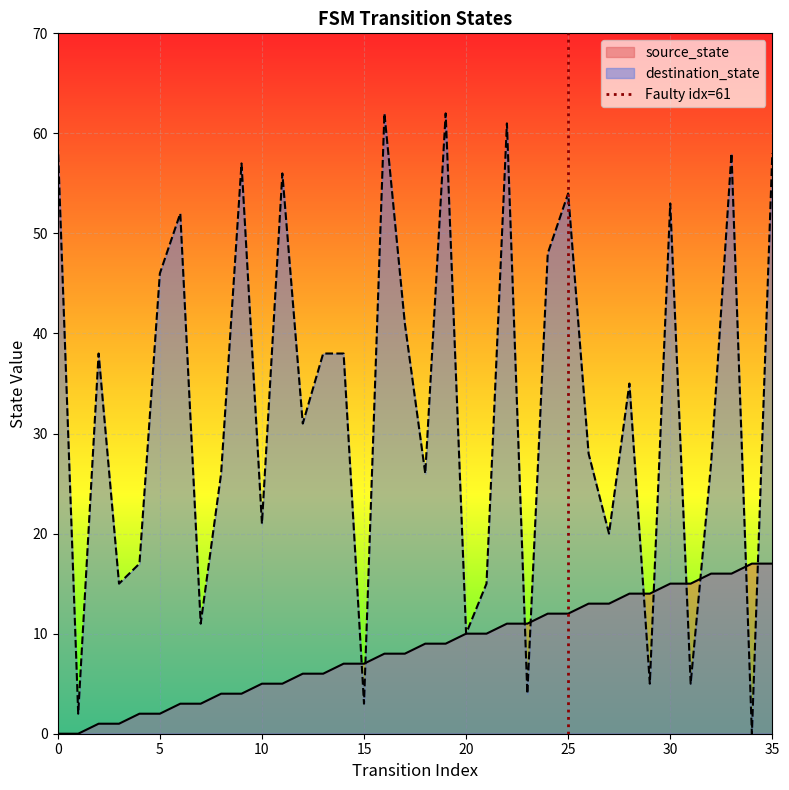

Does the chart display data point markers on the line(s)?

No